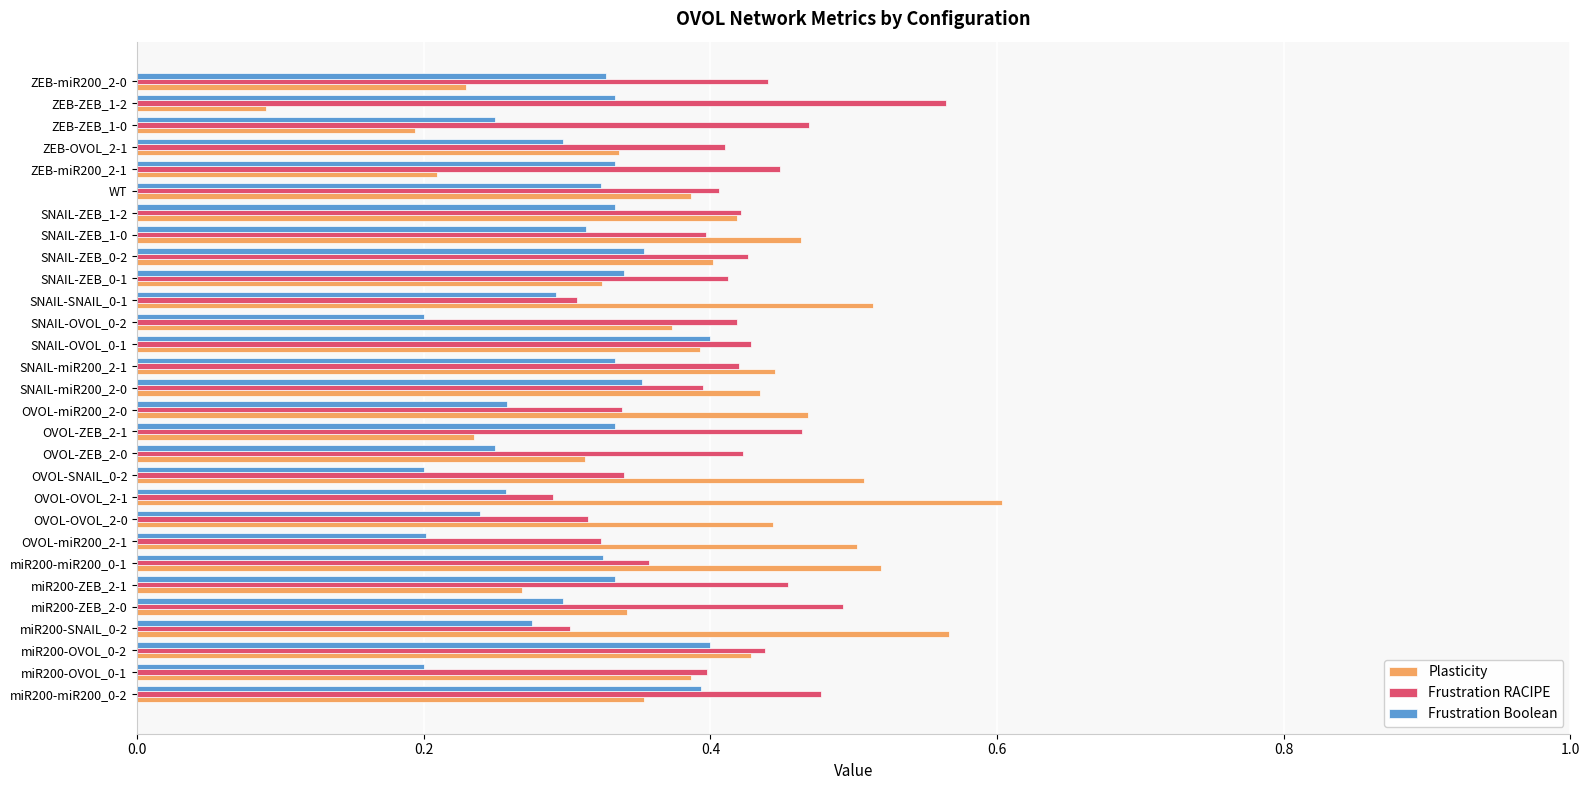

True or false: Frustration RACIPE has a value of 0.1 at SNAIL-ZEB_1-2.

False